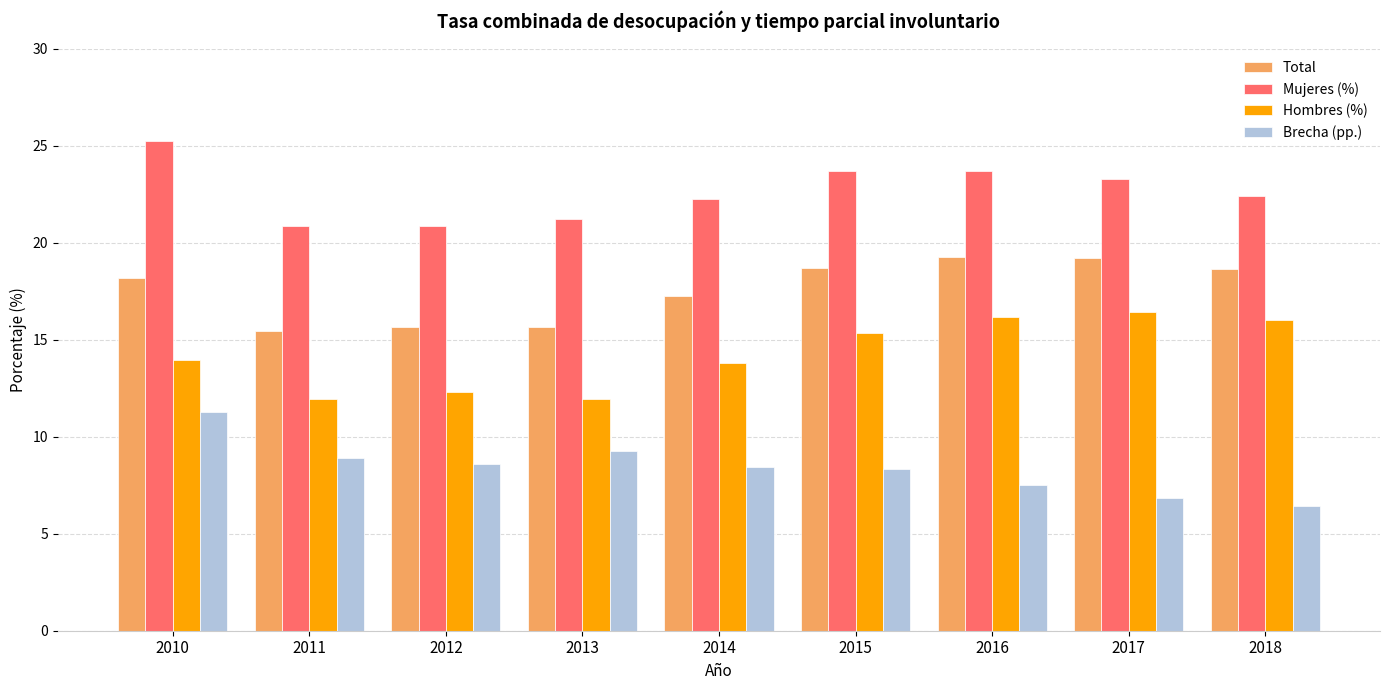

The Mujeres (%) series shows 13.1 at 2016. True or false?

False